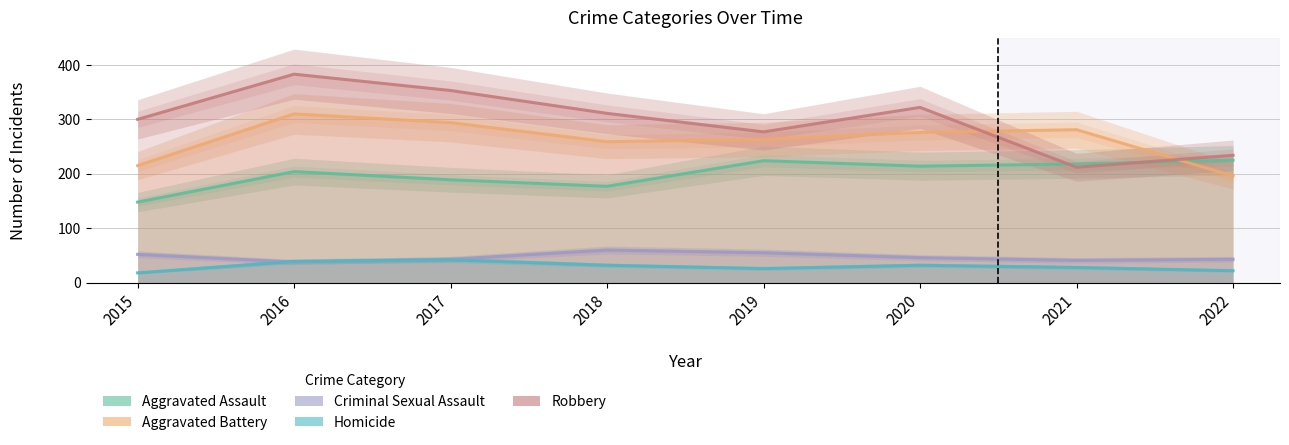

In Criminal Sexual Assault, how many points are higher than both neighbors (excluding endpoints)?

1